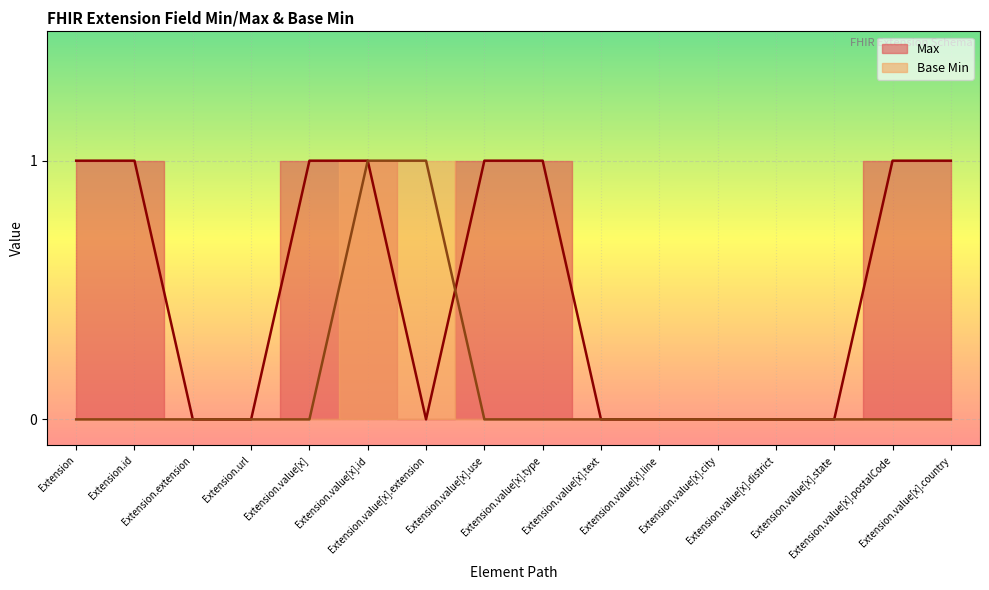

How many Max values are between 0 and 1?

16